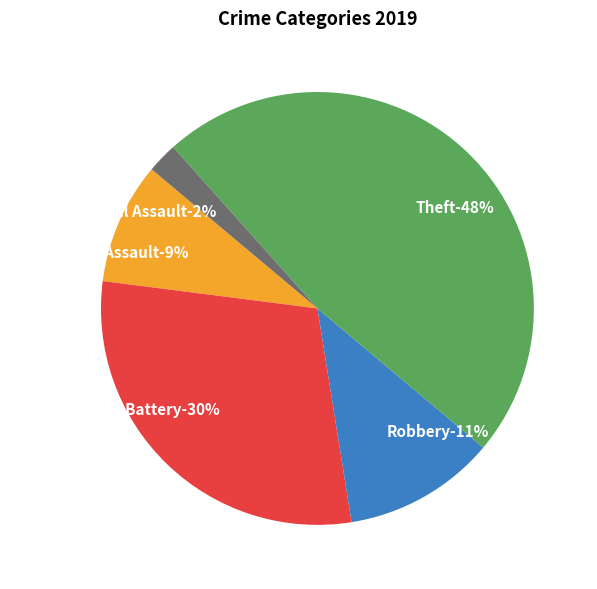

The Robbery slice represents 11% of the pie. True or false?

True